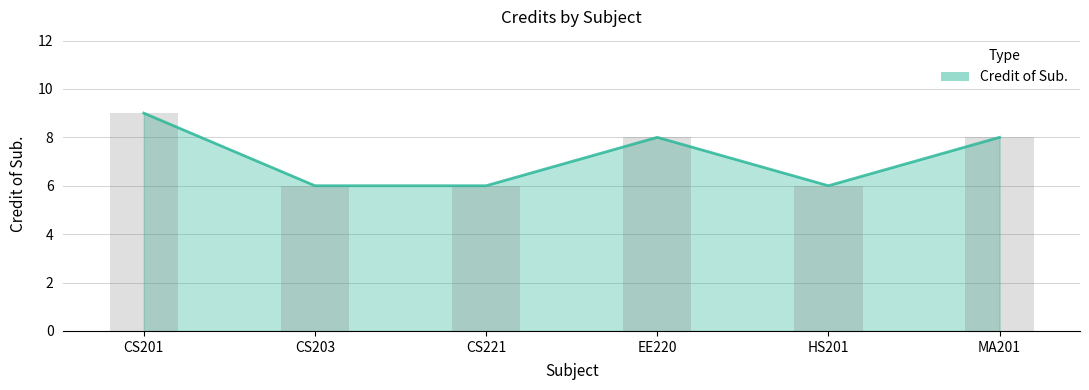

What is the ratio of the value at CS201 to the value at HS201?

1.5